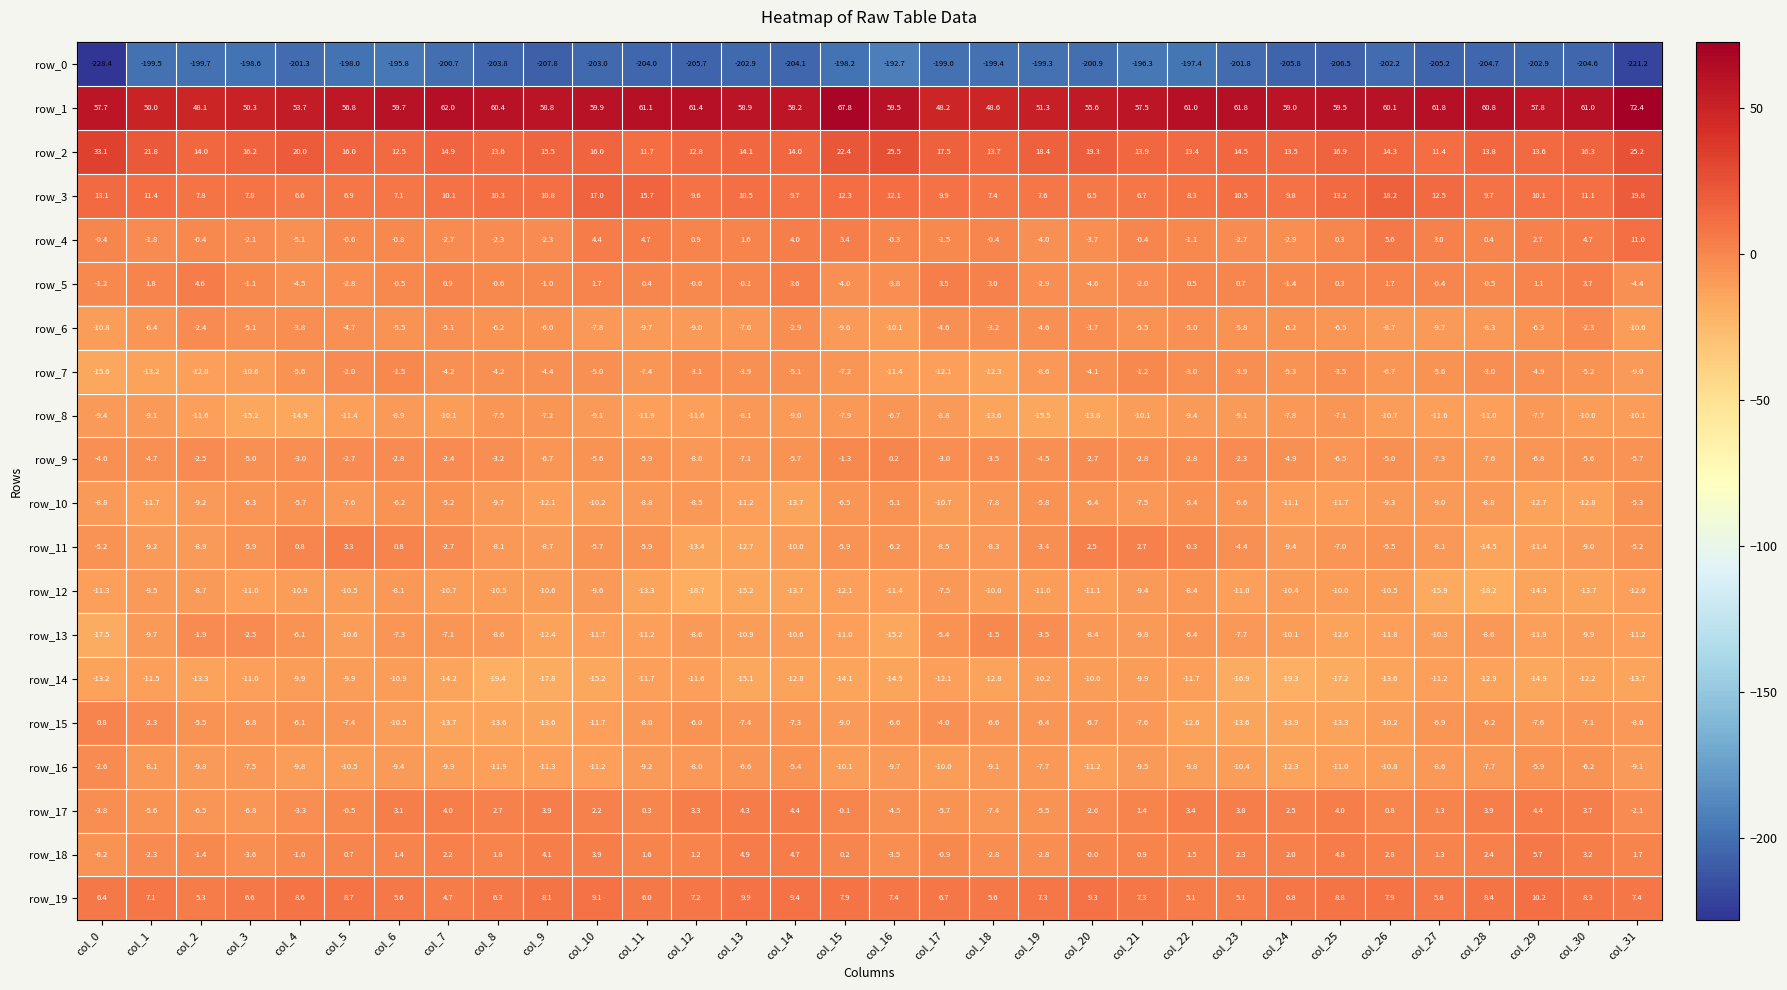

Which label corresponds to the largest value in the chart?

col_31